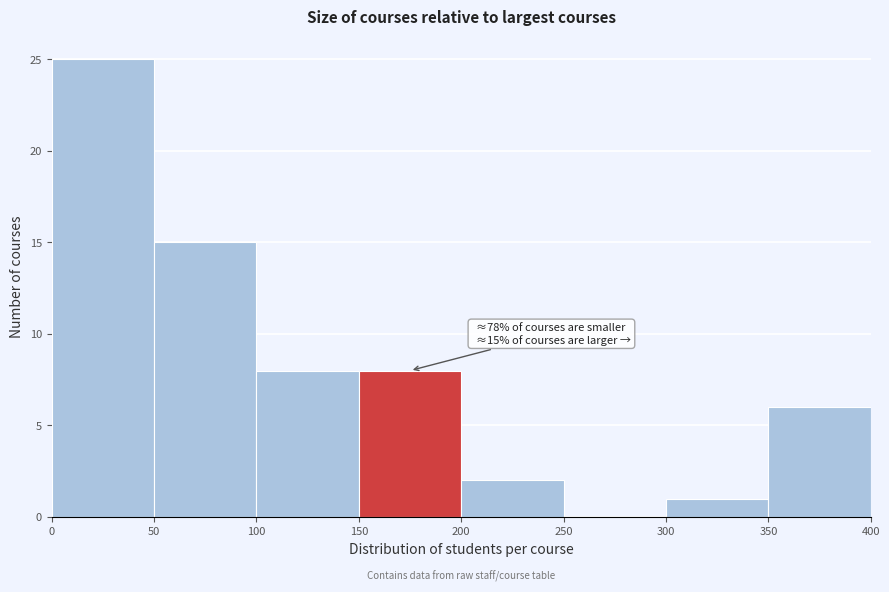

Over which range of the x-axis is the bar tallest?

0 to 50